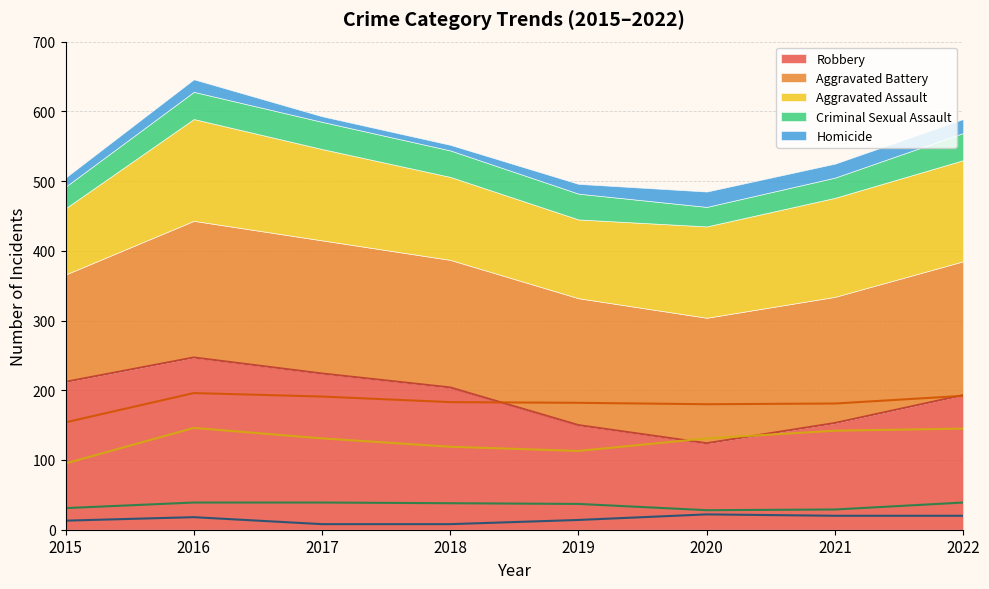

What are all the series names shown in the legend?

Aggravated Assault, Aggravated Battery, Criminal Sexual Assault, Homicide, Robbery